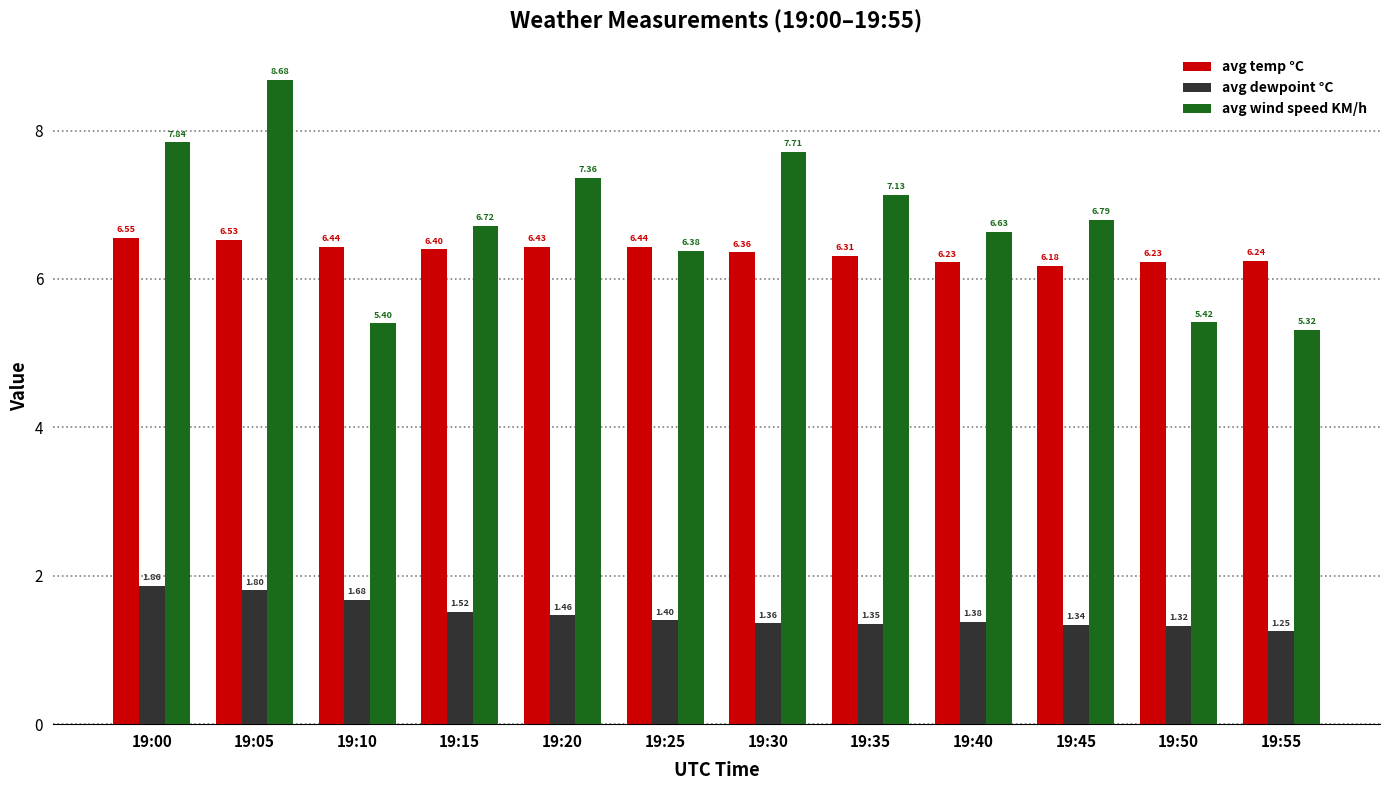

Are the bars horizontal?

No